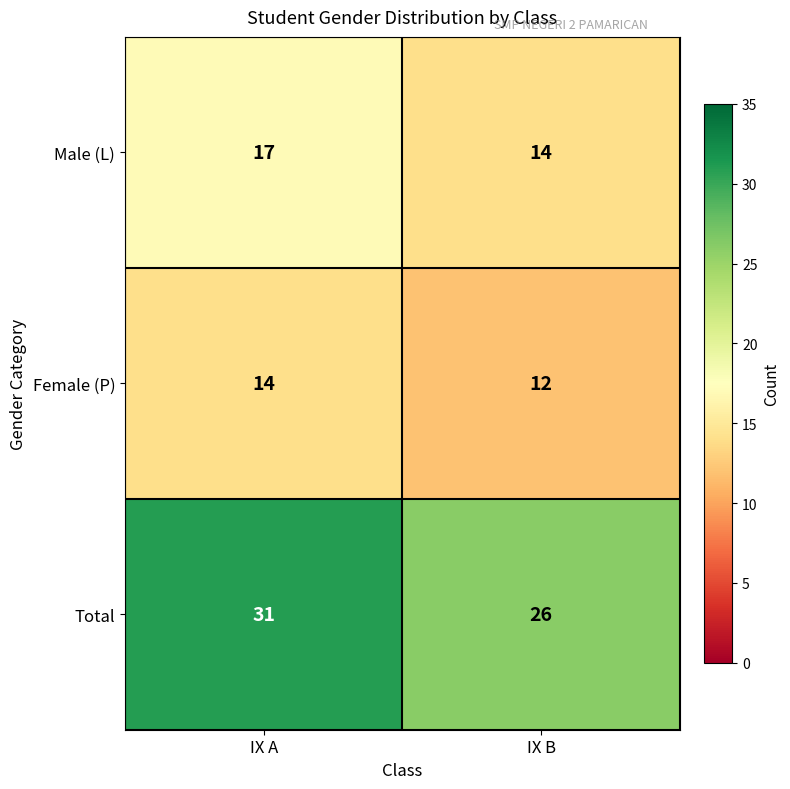

Which series has the largest range (max minus min)?

Total